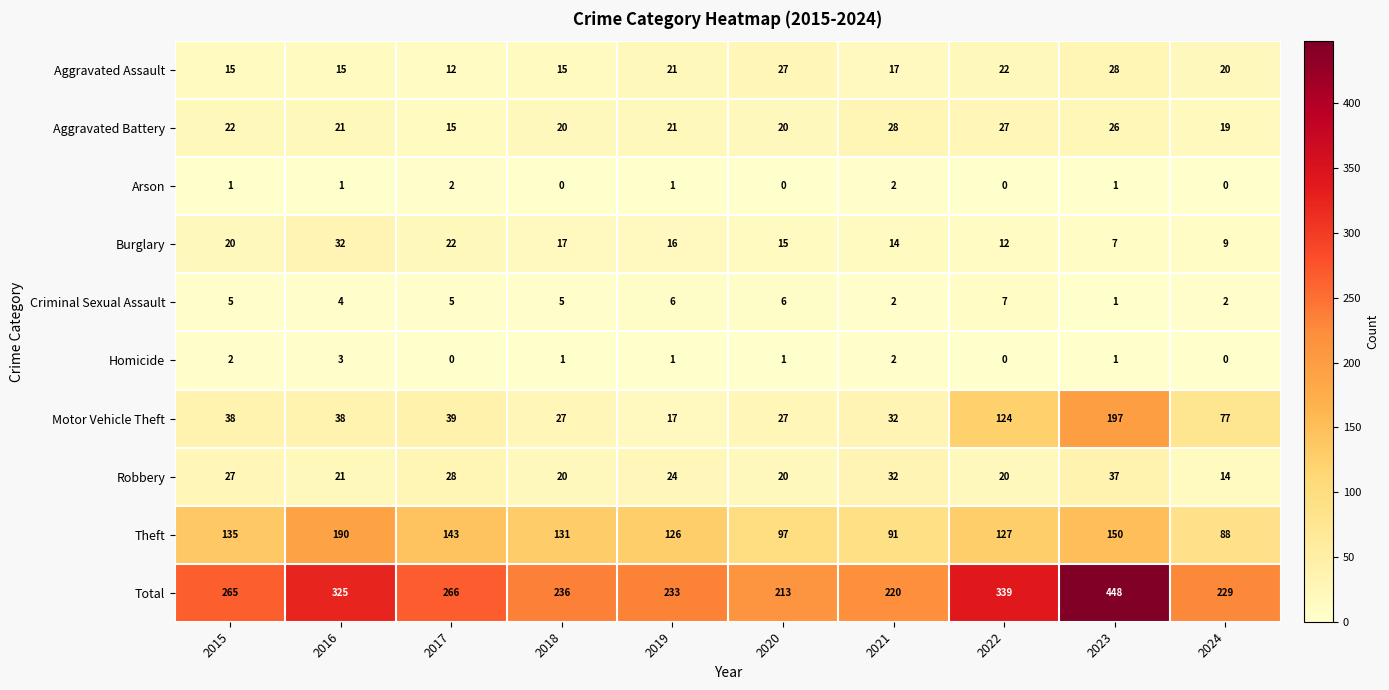

Count the number of categories in the chart.

10